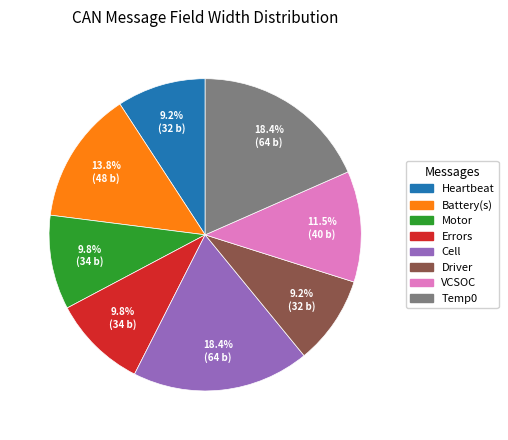

Is there a majority slice in this chart?

No